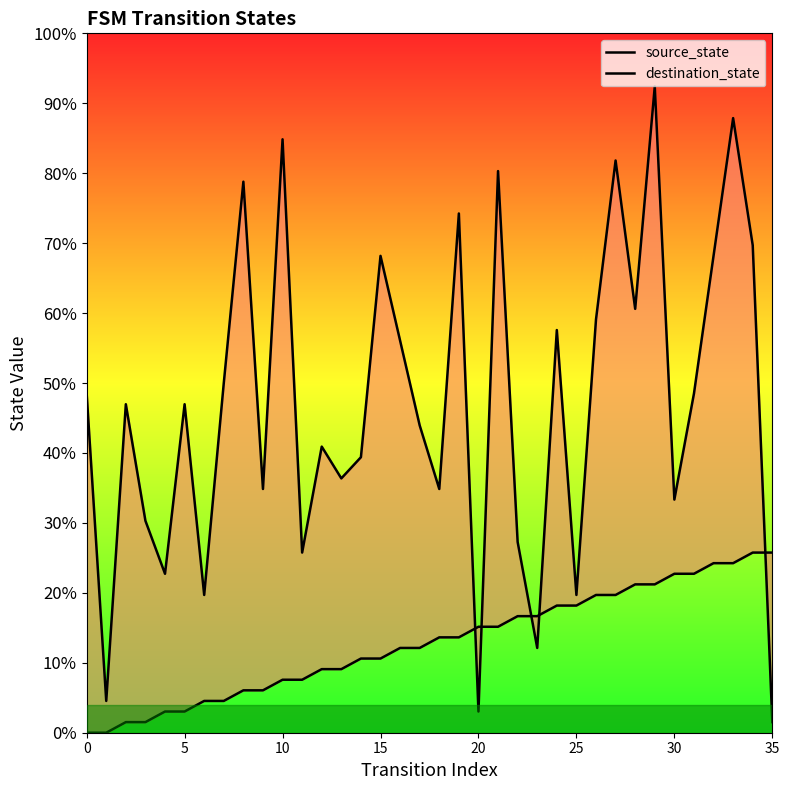

What is the average value of the destination_state series?

31